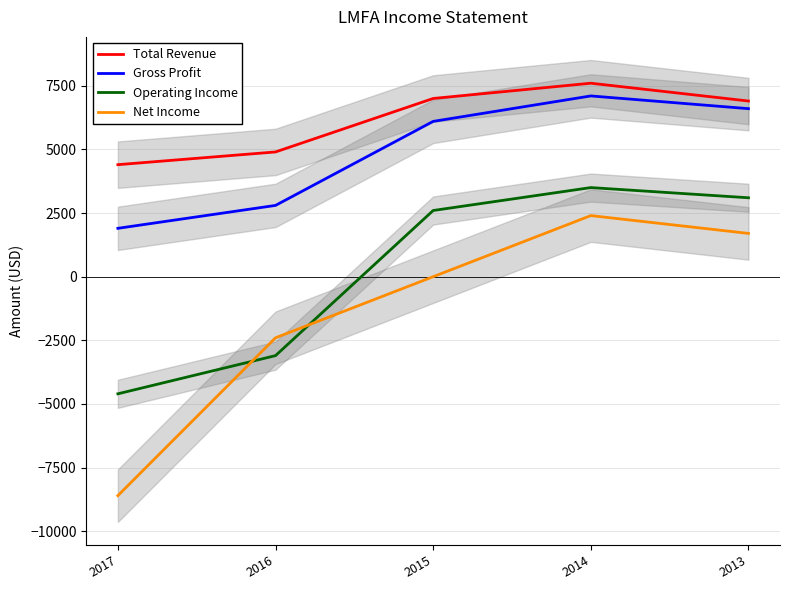

True or false: Total Revenue has more than 2 points higher than both neighbors.

False